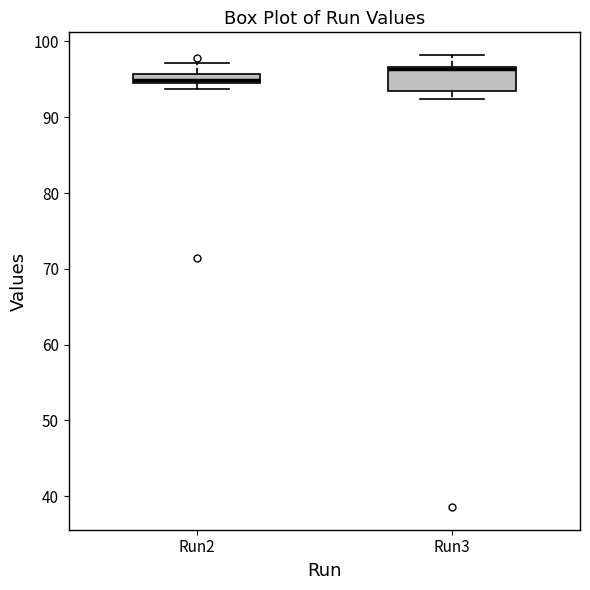

Which box is the tallest, from its lower edge to its upper edge?

Run3